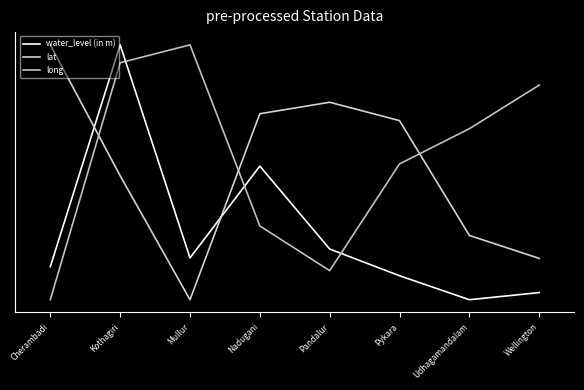

What is the total value across all series at Mullur?

1.2